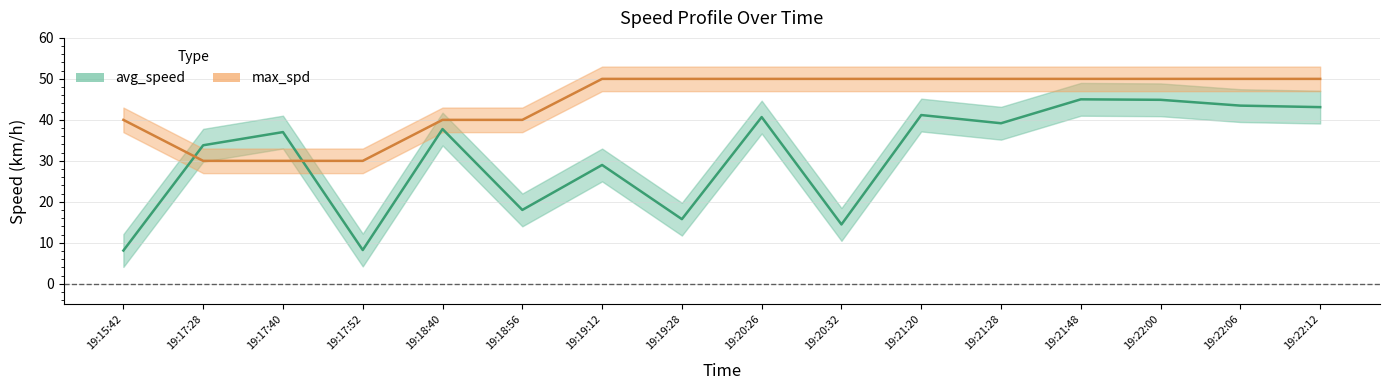

What is the minimum value shown in the chart?

8.1